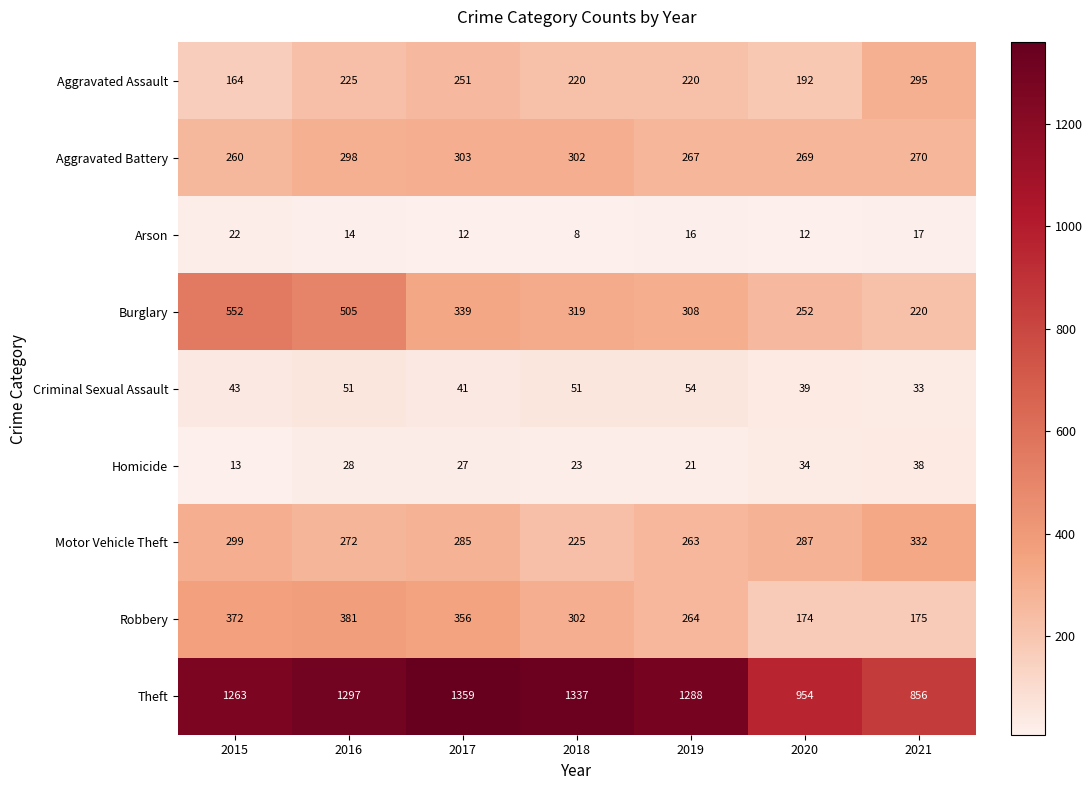

What is the smallest value displayed?

8